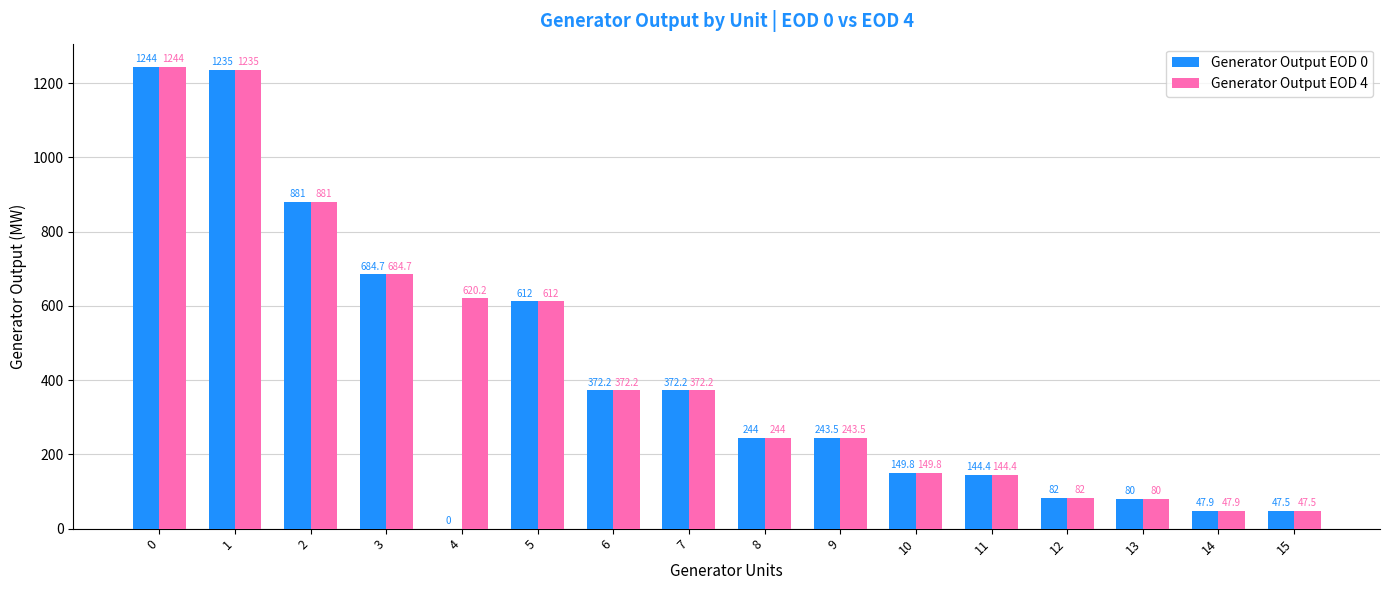

At which label is Generator Output EOD 0 closest to 622?

5